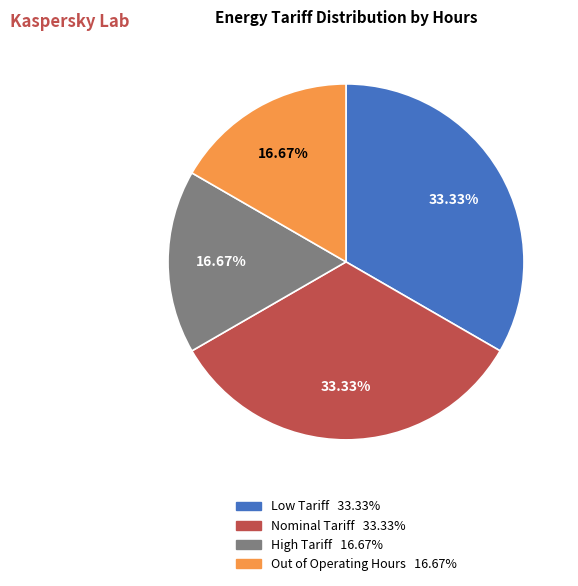

Does any single category account for the majority?

No